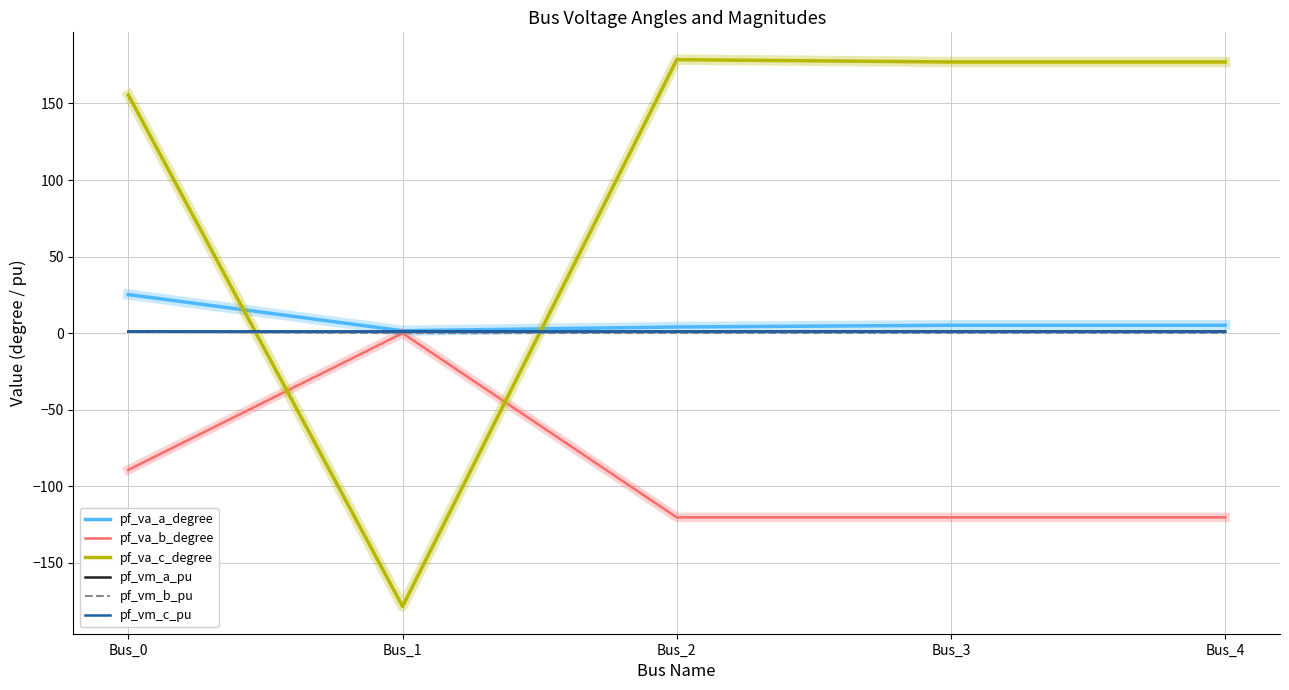

Between Bus_1 and Bus_2, which series saw the biggest shift?

pf_va_c_degree